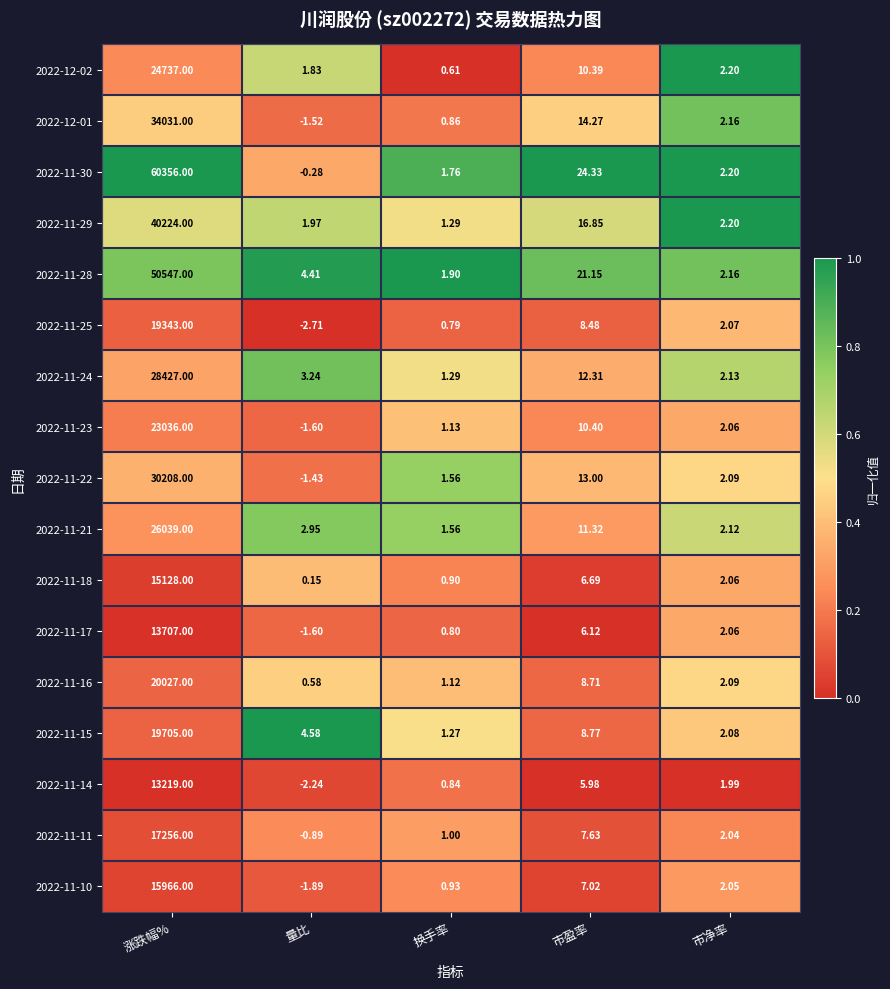

Which series has the largest range (max minus min)?

2022-11-30